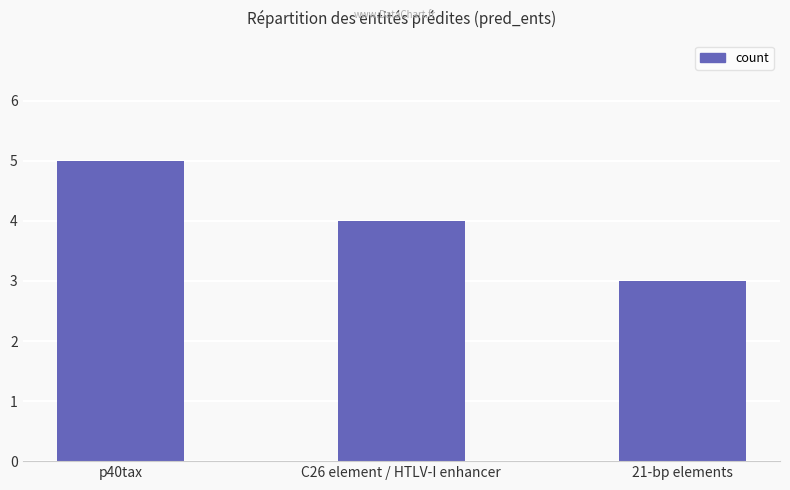

What is the average value?

4